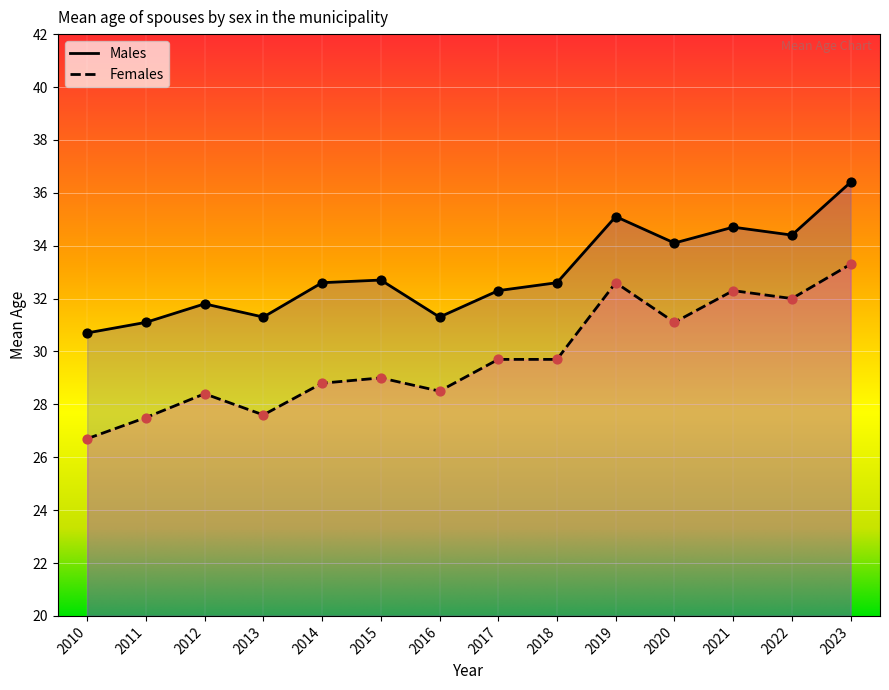

Which series contains the lowest Y value?

Females